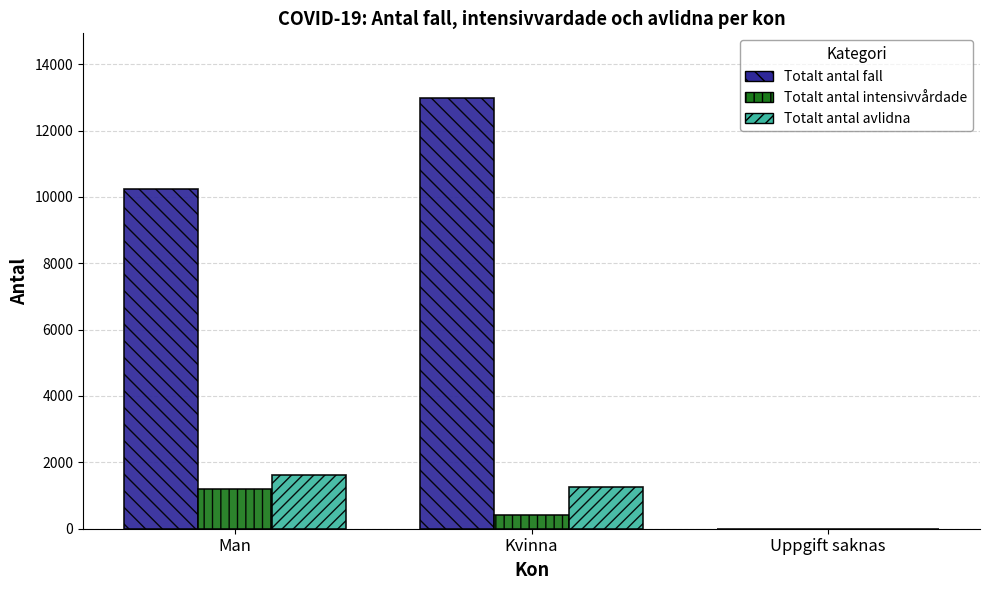

Reading right to left, transcribe all the data shown in this chart.

Totalt antal fall: 3	12982	10231
Totalt antal intensivvårdade: 0	402	1202
Totalt antal avlidna: 0	1243	1611